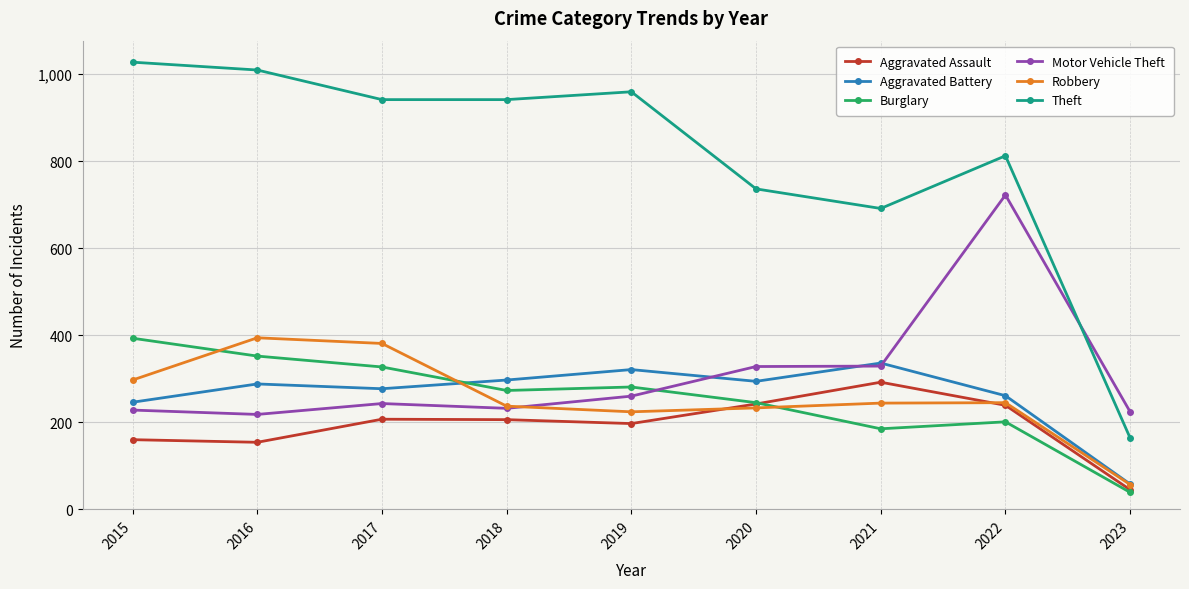

What is the difference between the highest and lowest values at 2021?

506